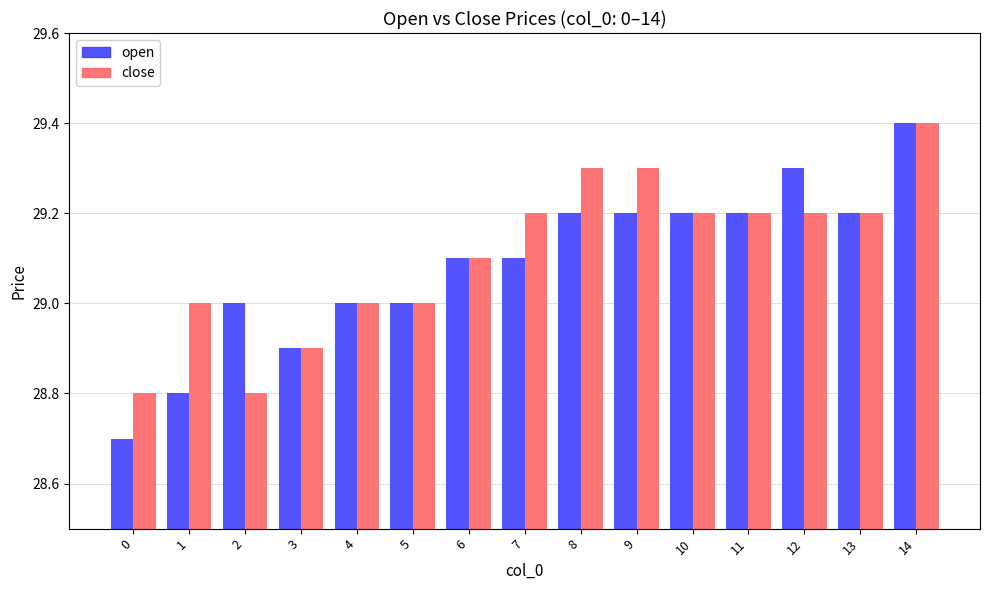

Reading left to right, transcribe all the data shown in this chart.

open: 0=28.7	1=28.8	2=29.0	3=28.9	4=29.0	5=29.0	6=29.1	7=29.1	8=29.2	9=29.2	10=29.2	11=29.2	12=29.3	13=29.2	14=29.4
close: 0=28.8	1=29.0	2=28.8	3=28.9	4=29.0	5=29.0	6=29.1	7=29.2	8=29.3	9=29.3	10=29.2	11=29.2	12=29.2	13=29.2	14=29.4